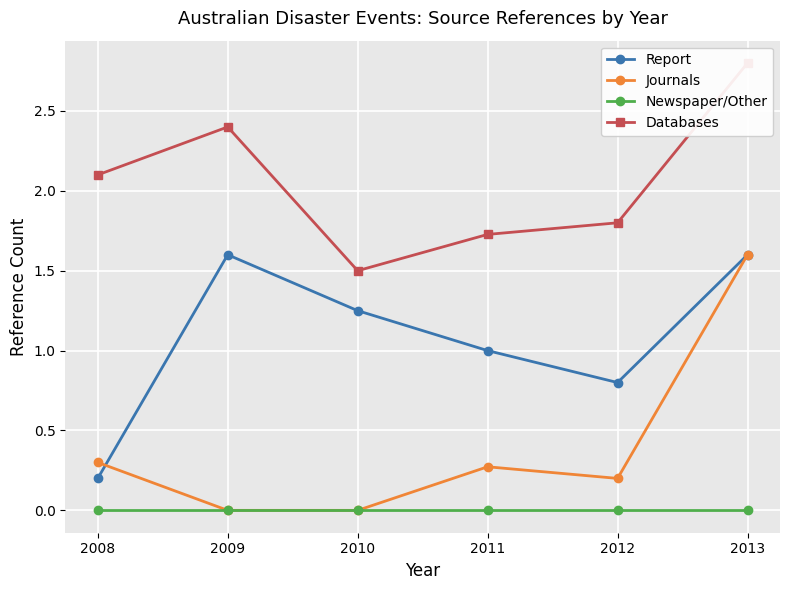

Where is the first local minimum for Databases?

2010